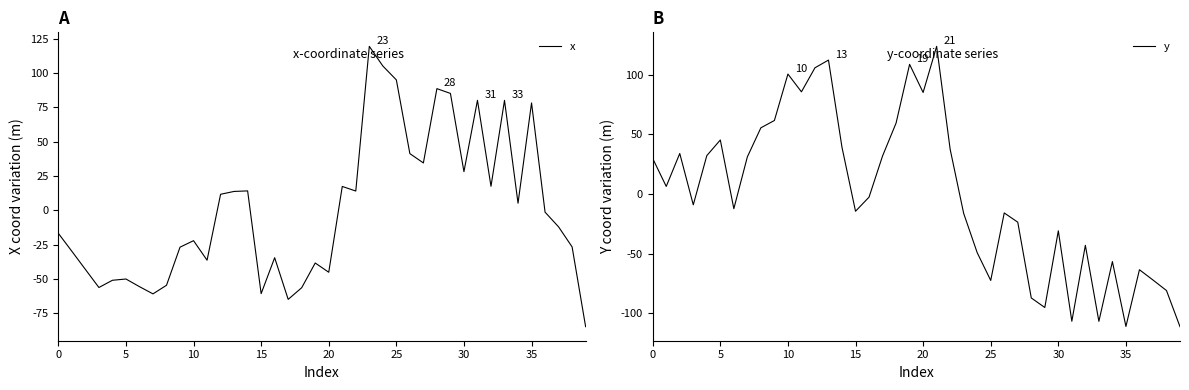

What is the minimum value for x?

-84.8